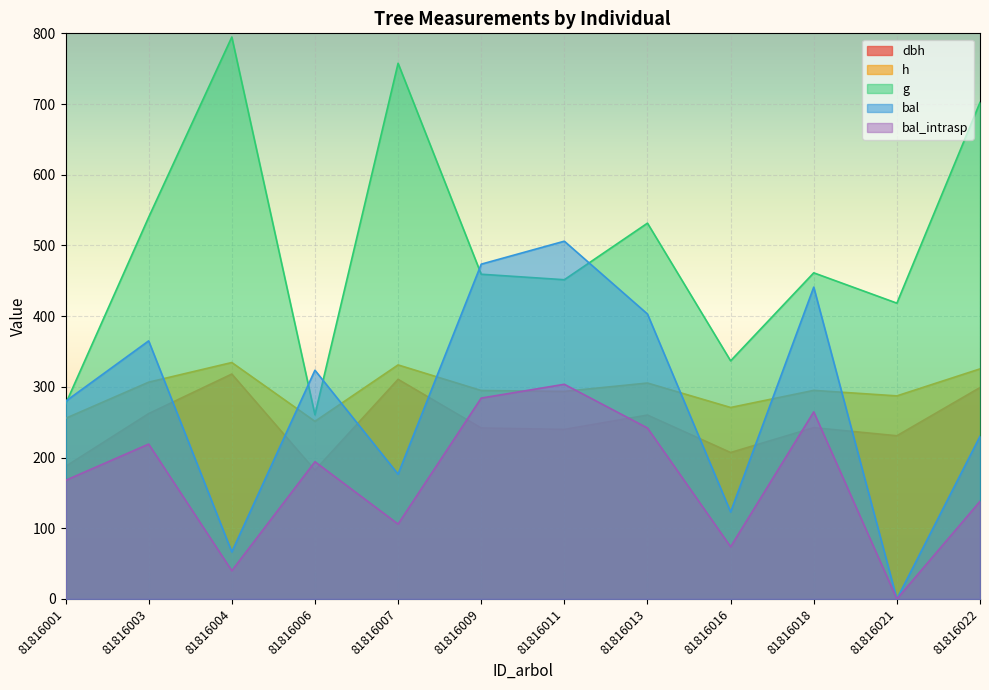

How many values in the bal_intrasp series are below 194?

6